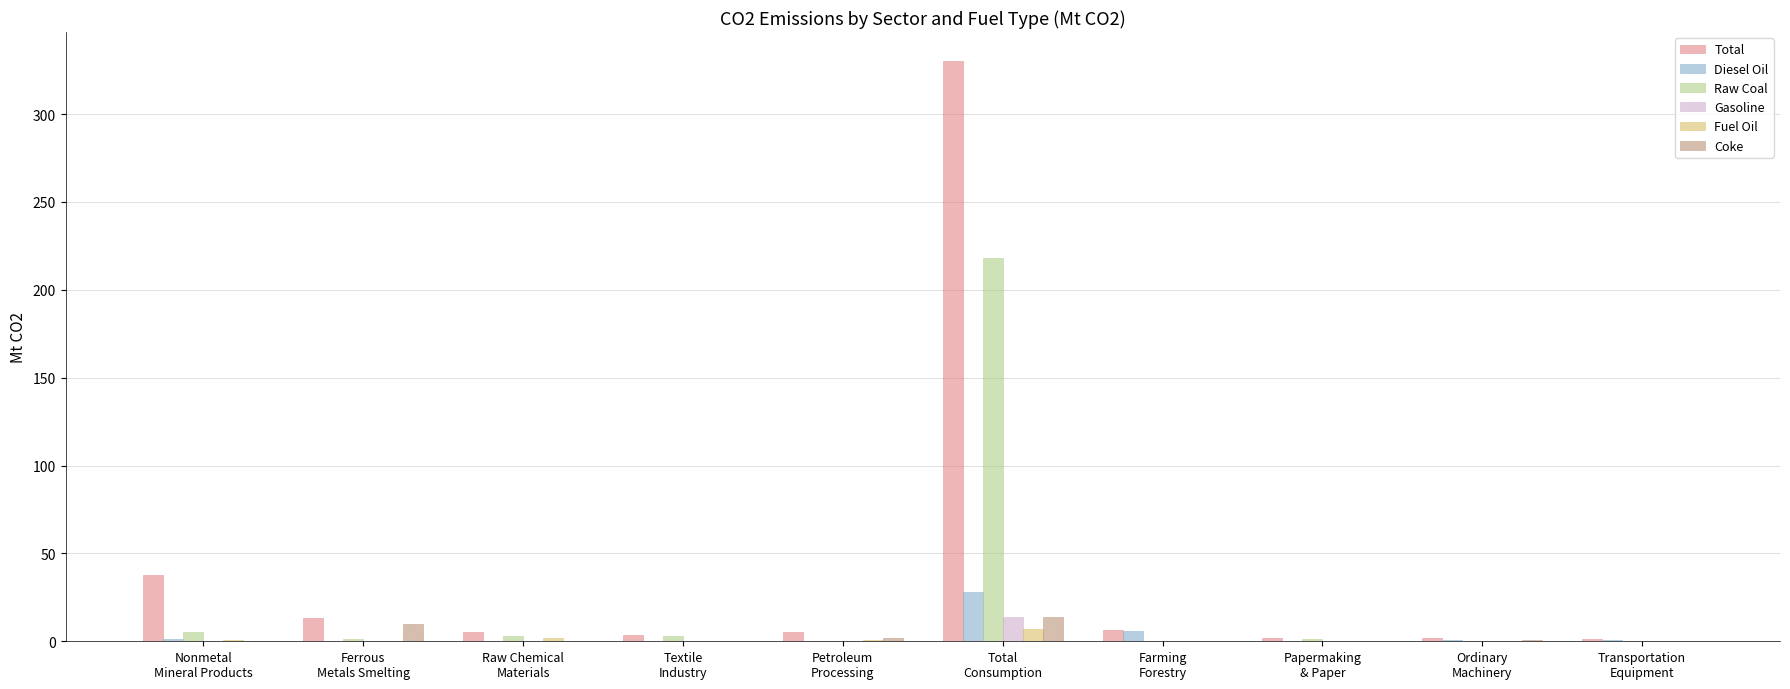

Does the chart contain stacked bars?

No